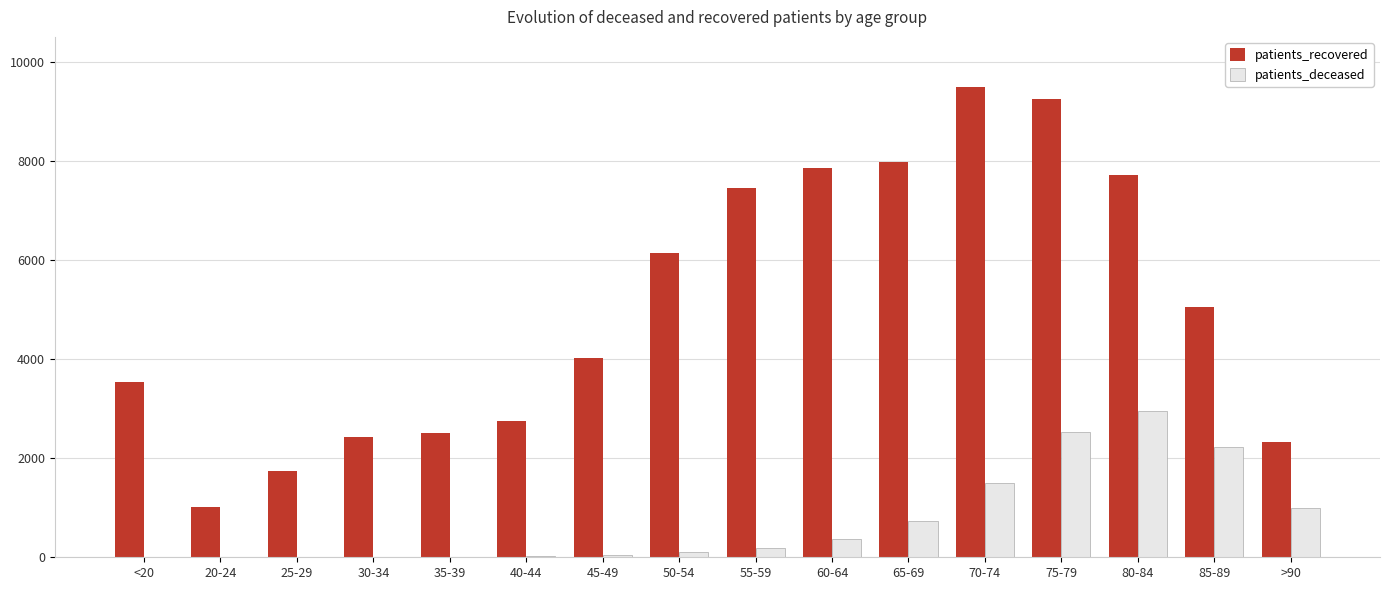

Which series changed the most between <20 and 50-54?

patients_recovered